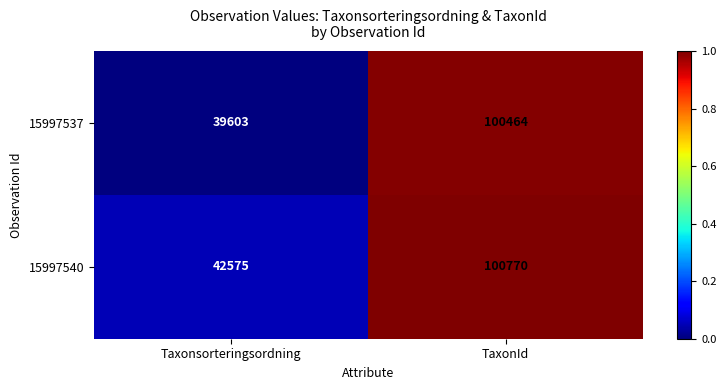

List the series in order of their peak value, lowest first.

15997537, 15997540